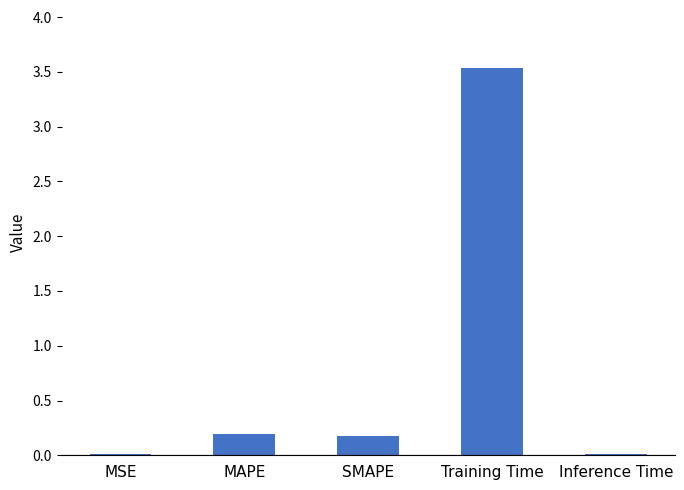

What is the average value?

0.8